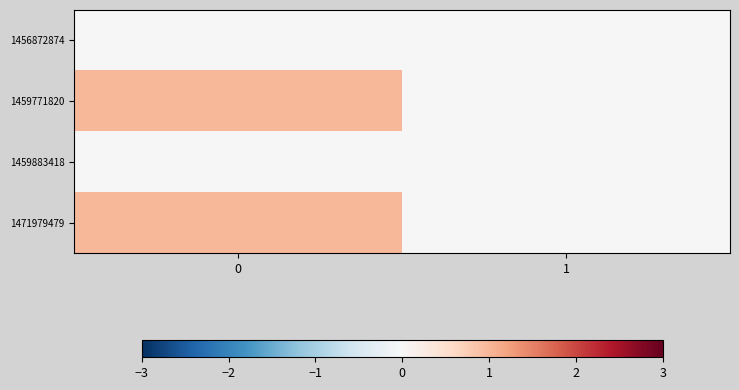

Reading right to left, what are all the values shown in this chart?

1456872874: 1=0	0=0
1459771820: 1=0	0=1
1459883418: 1=0	0=0
1471979479: 1=0	0=1